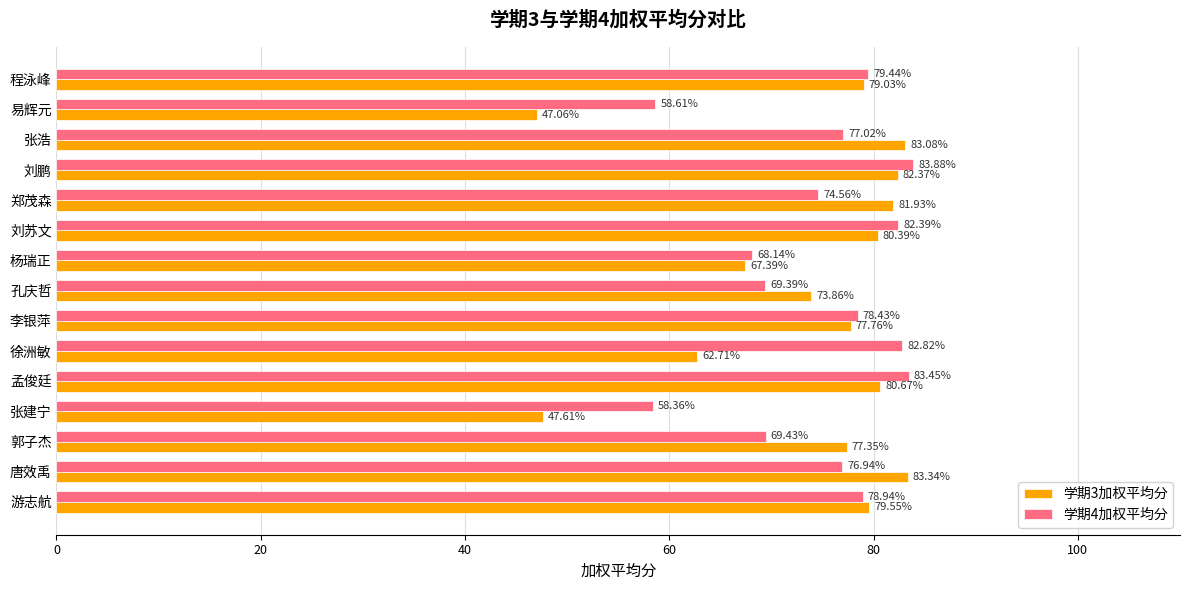

What is the total value across all series at 杨瑞正?

135.5